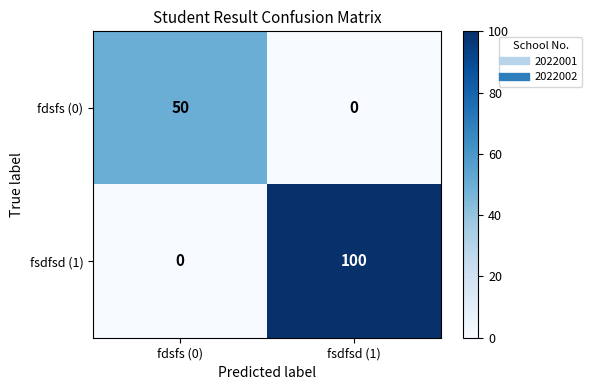

How many data points in fsdfsd (1) are less than 100?

1